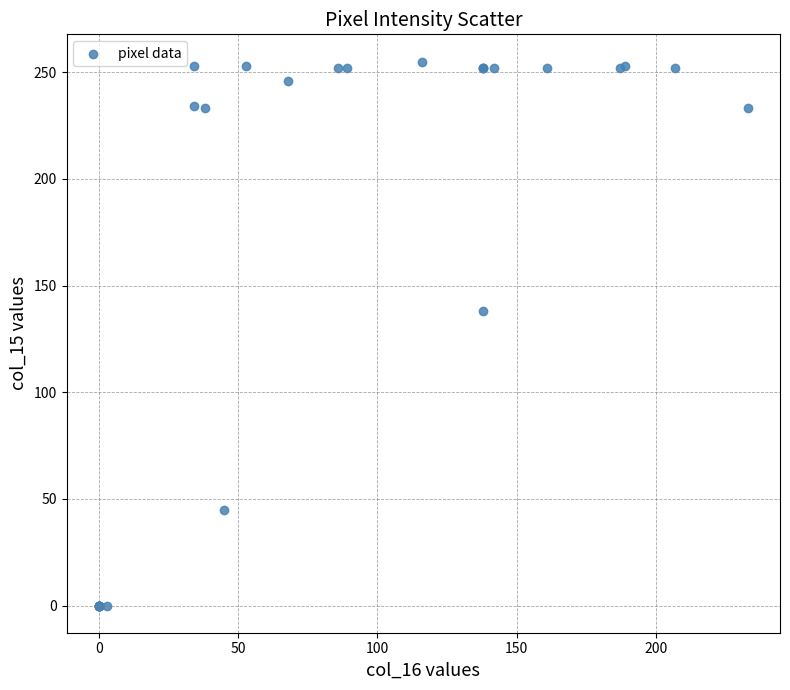

What Y value in the scatter plot is closest to 127?

138